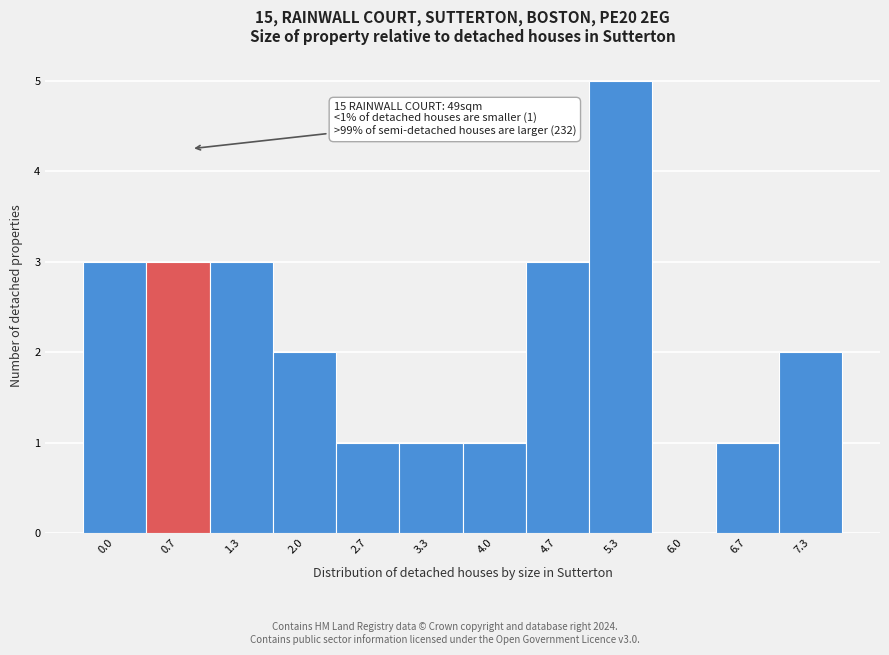

Reading left to right, list all the values displayed in this chart.

0.0=3	0.7=3	1.3=3	2.0=2	2.7=1	3.3=1	4.0=1	4.7=3	5.3=5	6.0=0	6.7=1	7.3=2